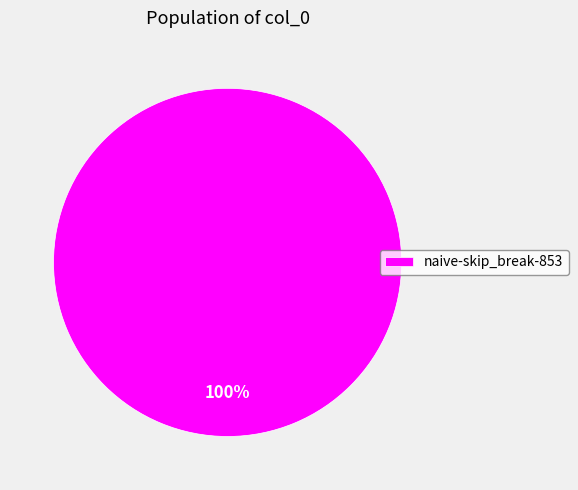

True or false: naive-skip_break-853 accounts for 100% of the total.

True